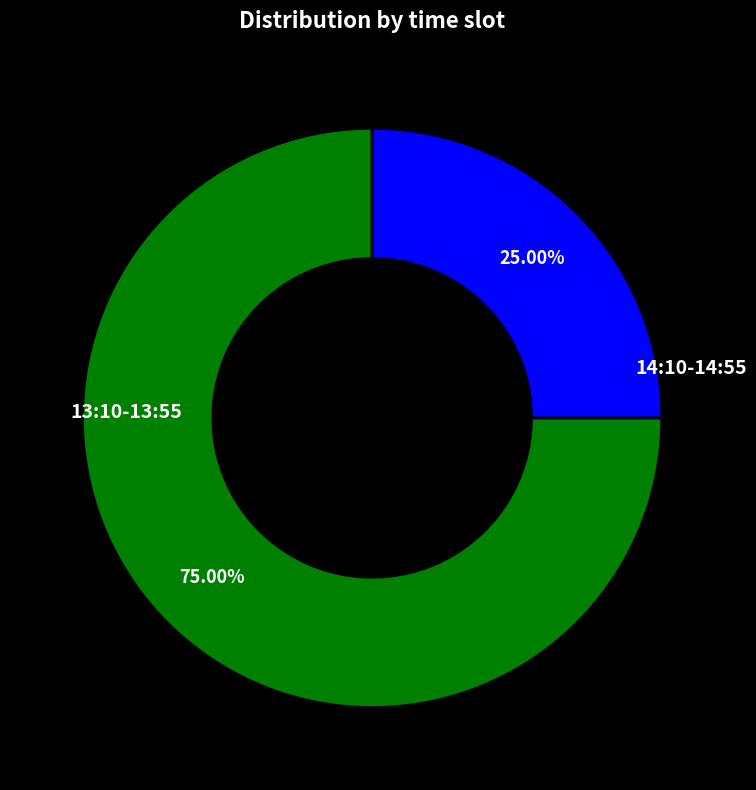

Which category has the biggest portion of the pie?

13:10-13:55